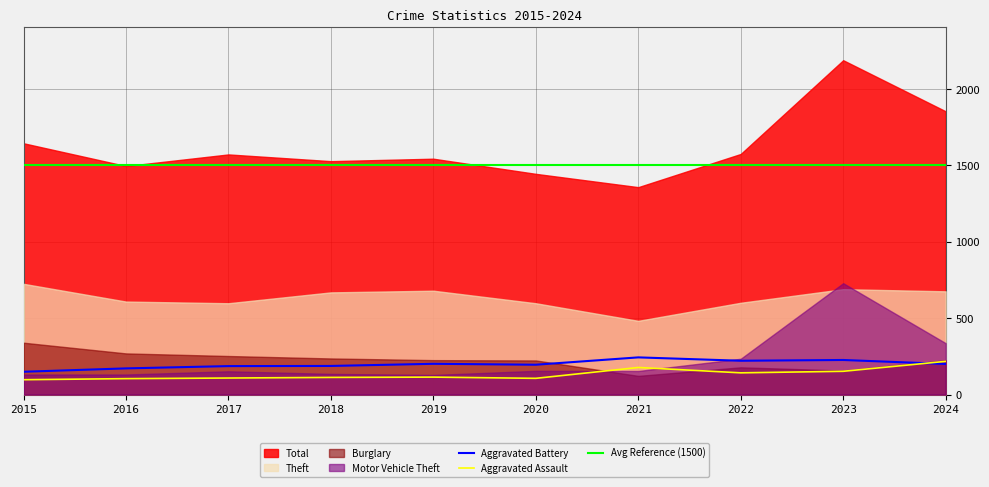

What is the maximum value for Aggravated Battery?

243